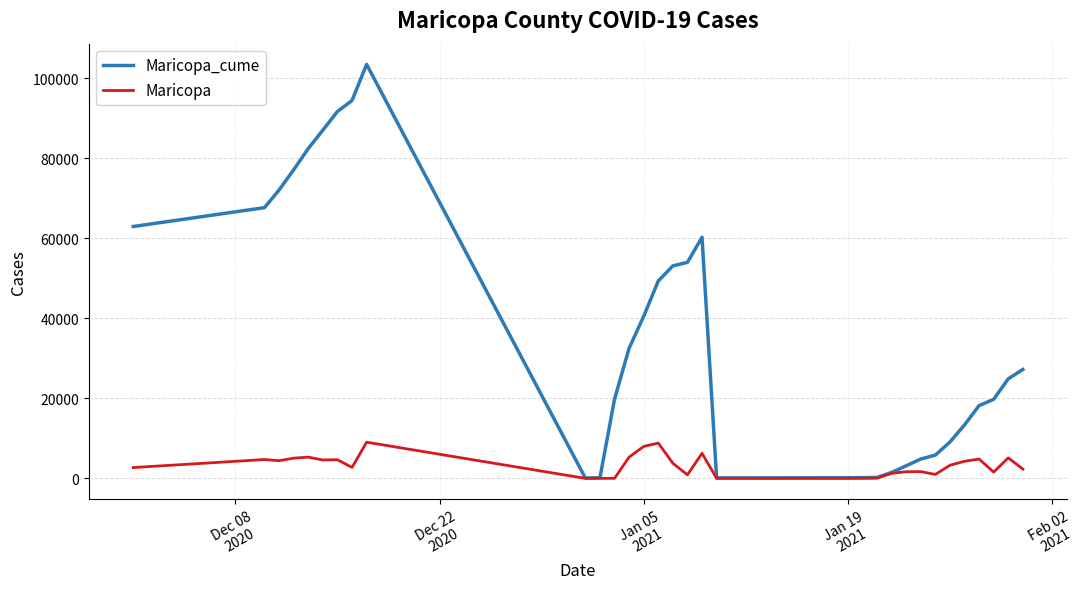

What is the difference between the maximum and minimum values in the Maricopa series?

9041